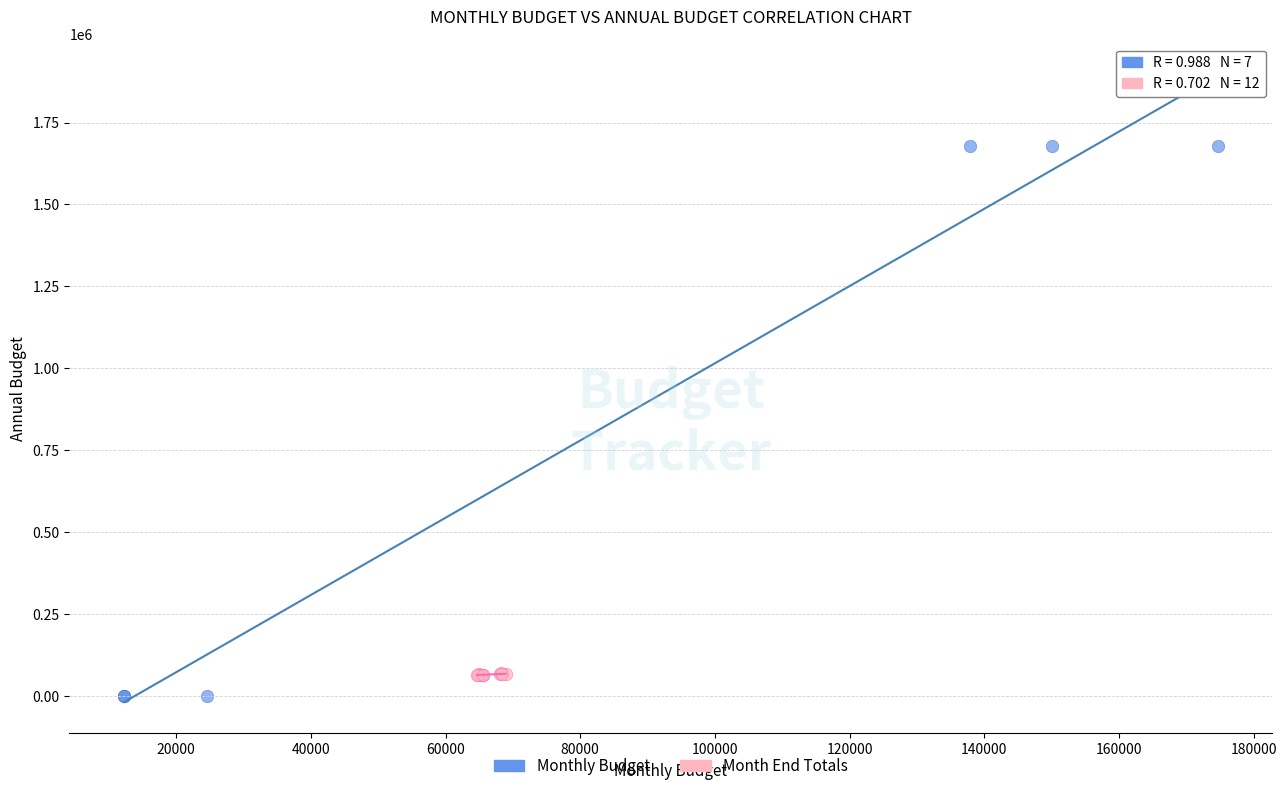

Which series reaches the maximum Y coordinate?

Monthly Budget